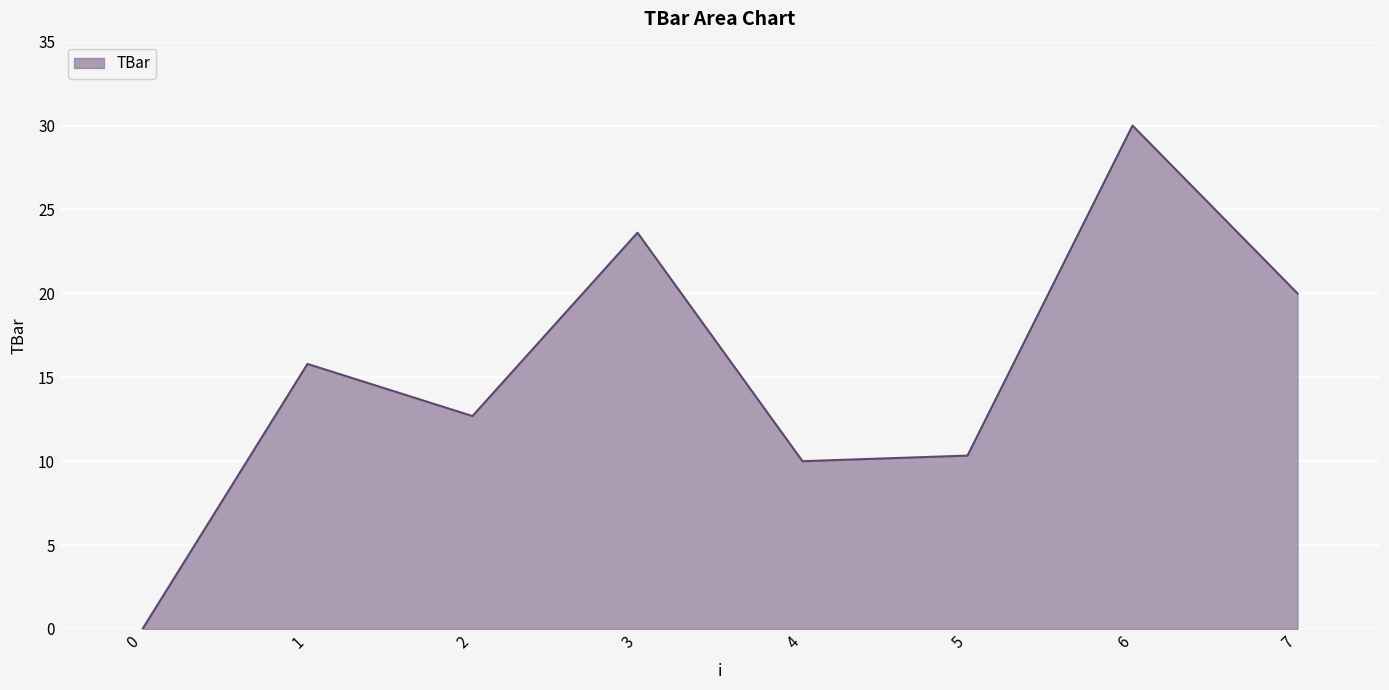

True or false: the data shows 5.2 at 4.

False